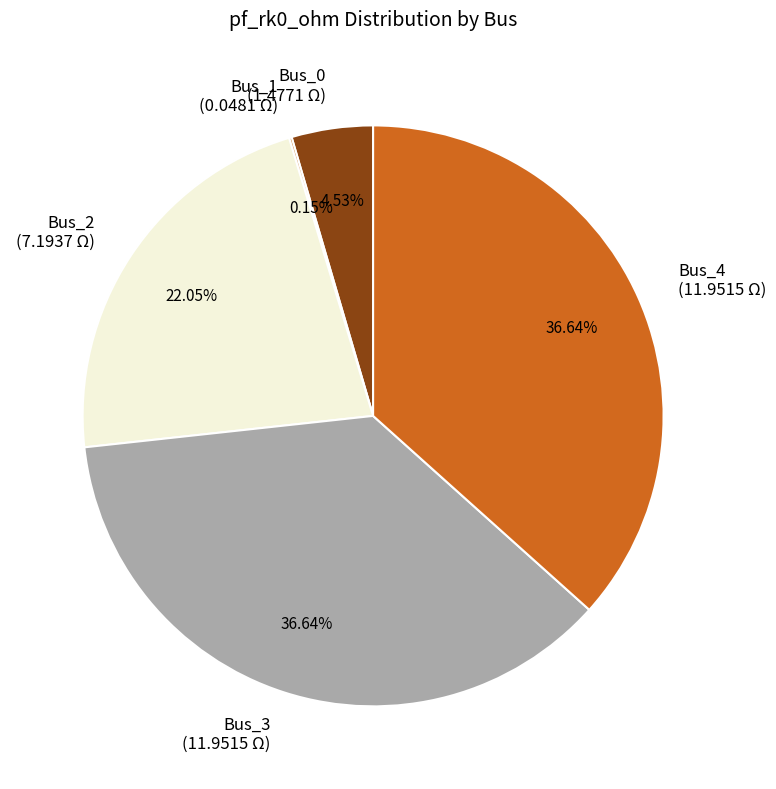

Between Bus_3 (11.9515 Ω) and Bus_0 (1.4771 Ω), which is larger?

Bus_3 (11.9515 Ω)